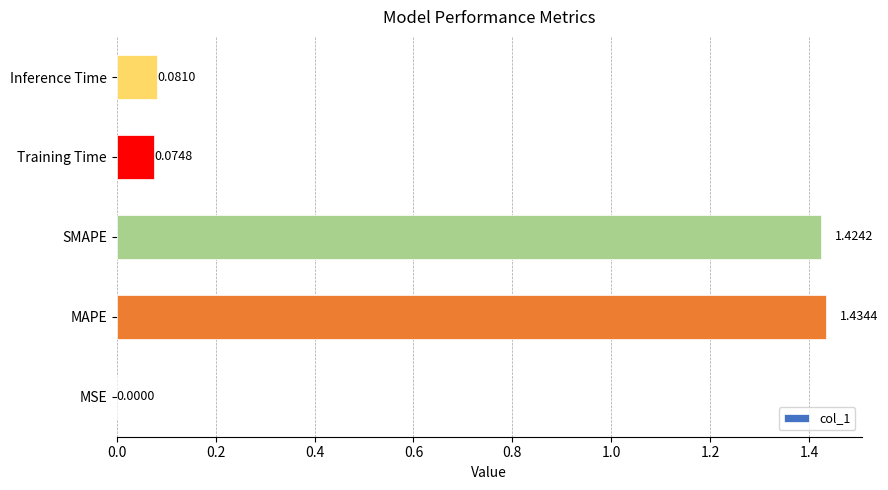

What is the ratio of the value at SMAPE to the value at MAPE?

1.0